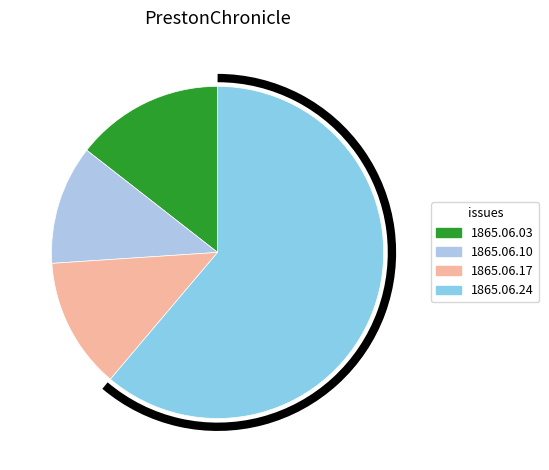

How many slices are in this pie chart?

4